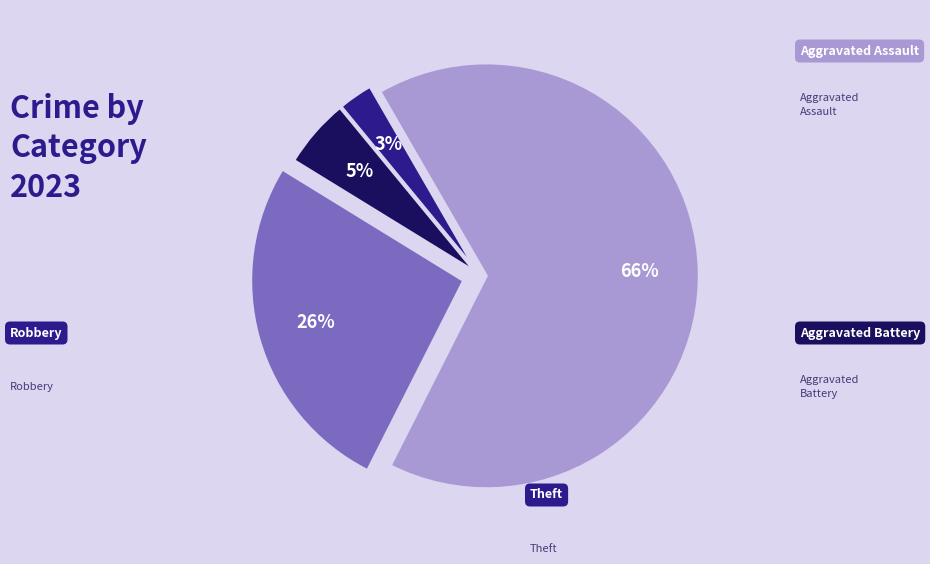

To the nearest percent, what is the difference between the largest and smallest slice percentages?

63%